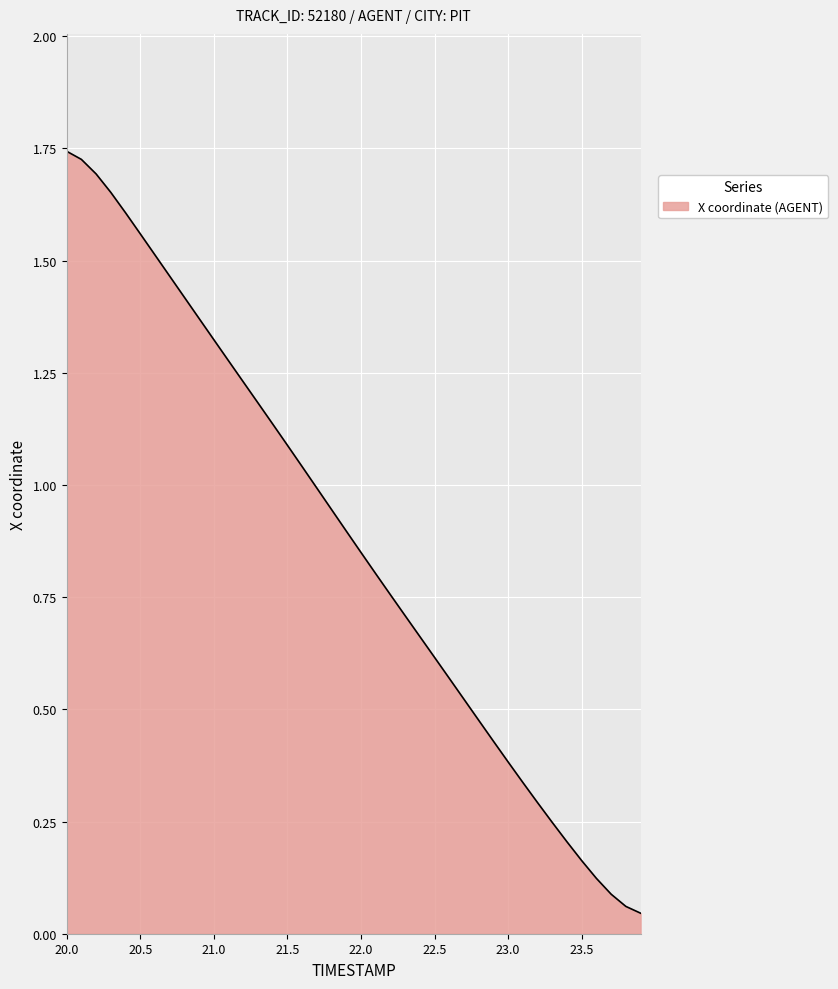

What is the value of the 28th point from the left?

0.5